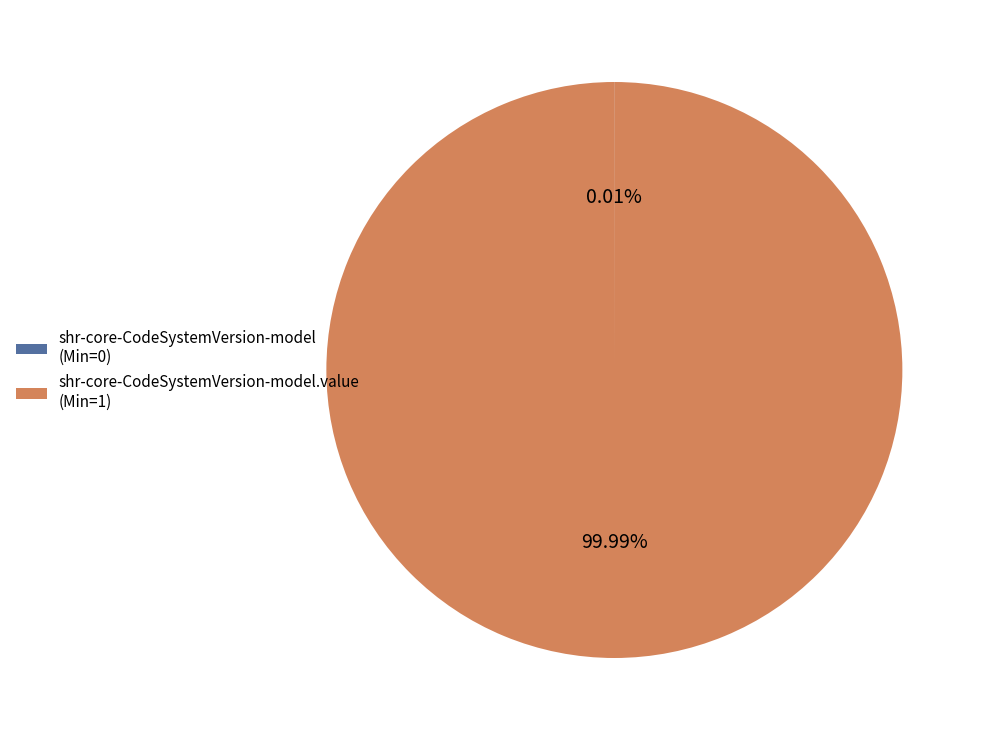

Does shr-core-CodeSystemVersion-model.value (Min=1) represent more than half of the total?

Yes